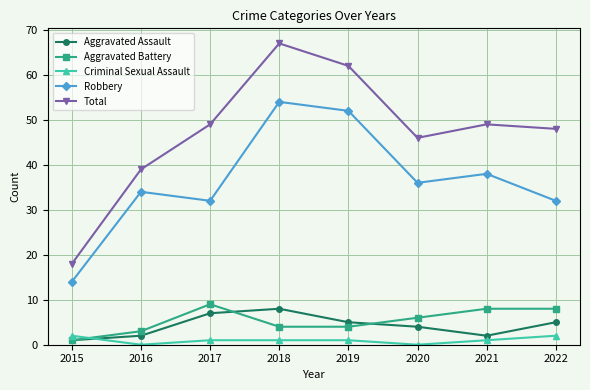

How many lines are shown in the chart?

5